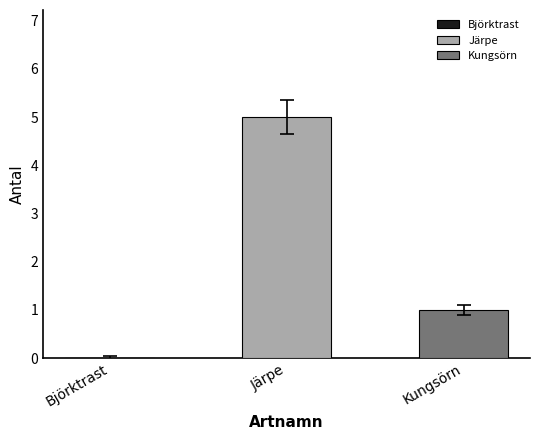

List the series in order of their overall mean, lowest first.

Kungsörn, Järpe